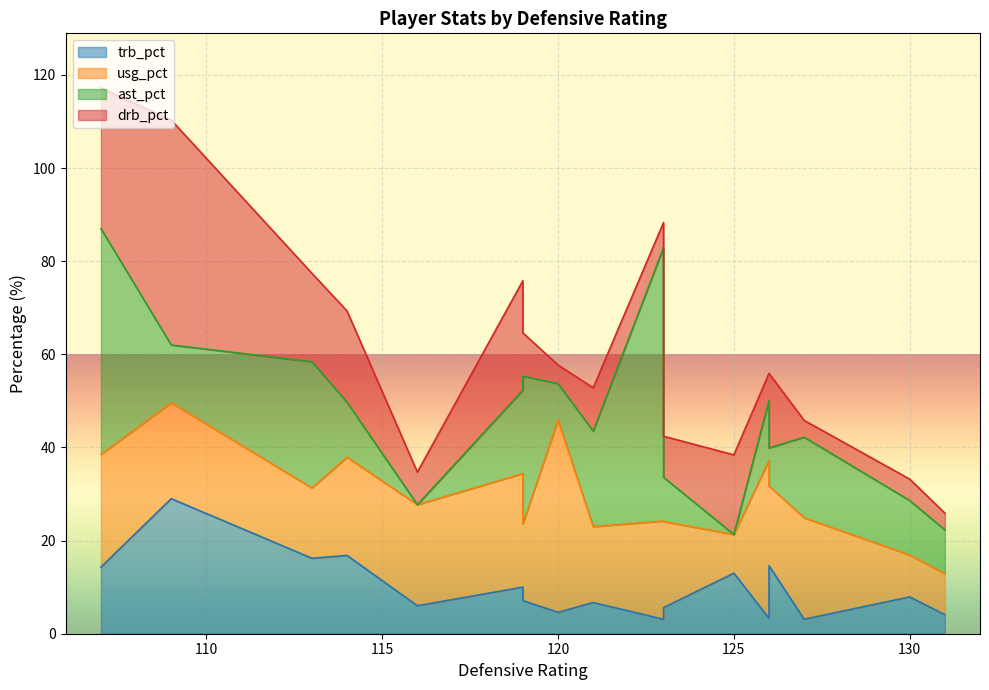

In usg_pct, how many points are higher than both neighbors (excluding endpoints)?

5